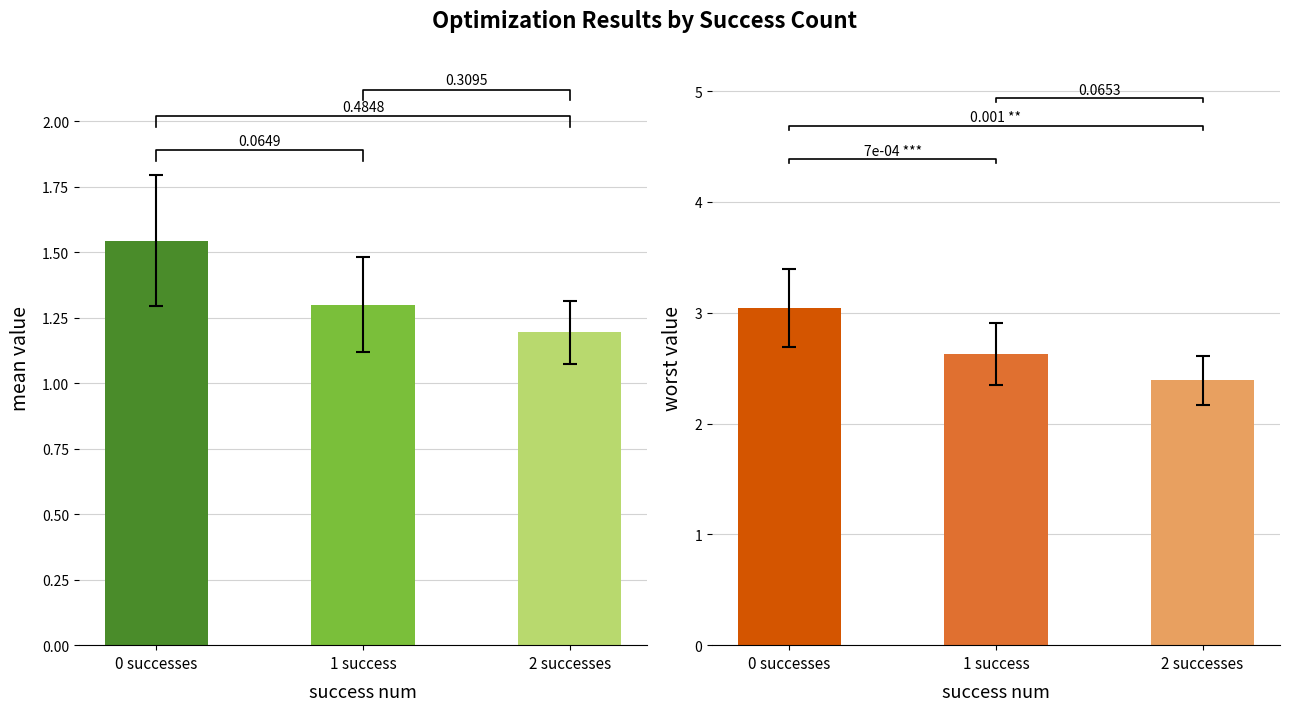

What is the average value of the worst series?

2.7